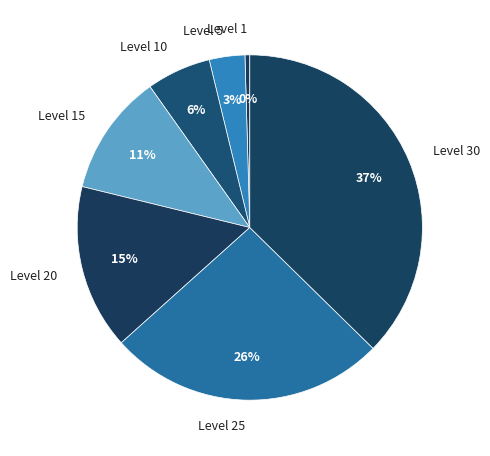

How many segments does this pie chart have?

7